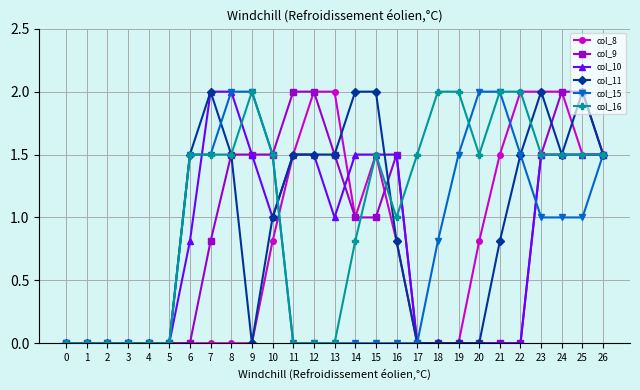

Does the chart display data point markers on the line(s)?

Yes